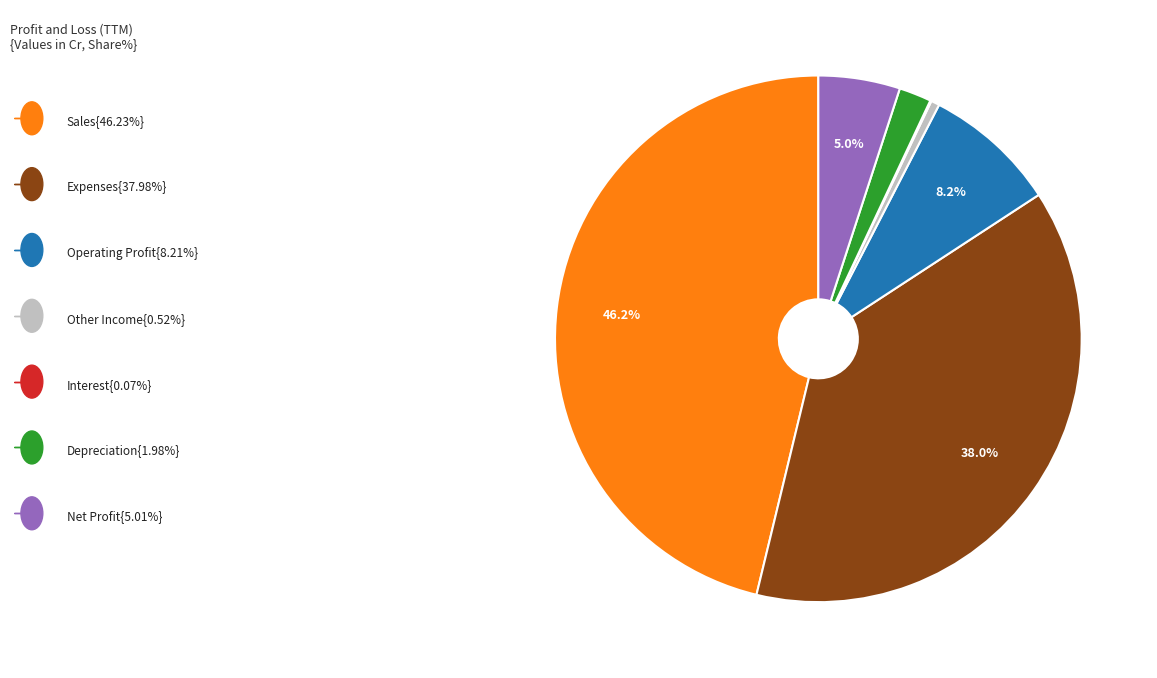

Is there any slice that represents more than half of the pie?

No